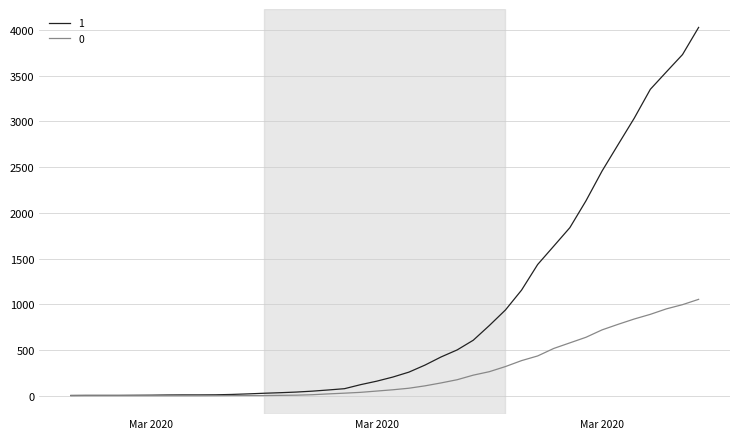

What is the difference between the maximum and minimum values in the 0 series?

1054